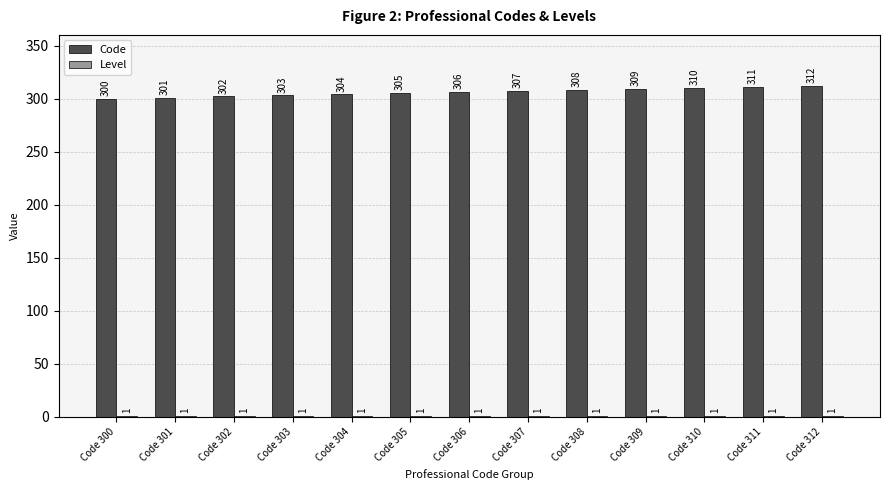

The value of Code at Code 307 is 307. True or false?

True